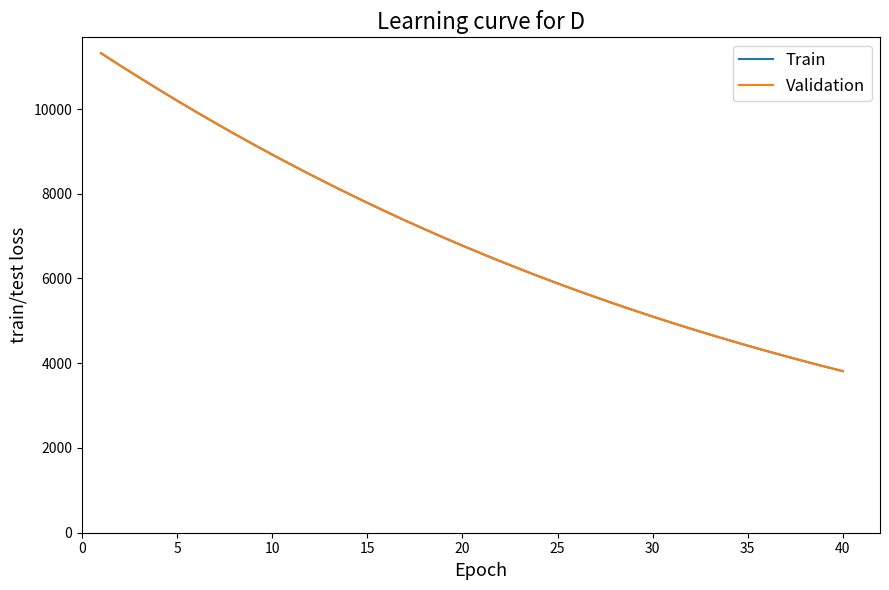

What is the lowest value of the Train series?

3812.8